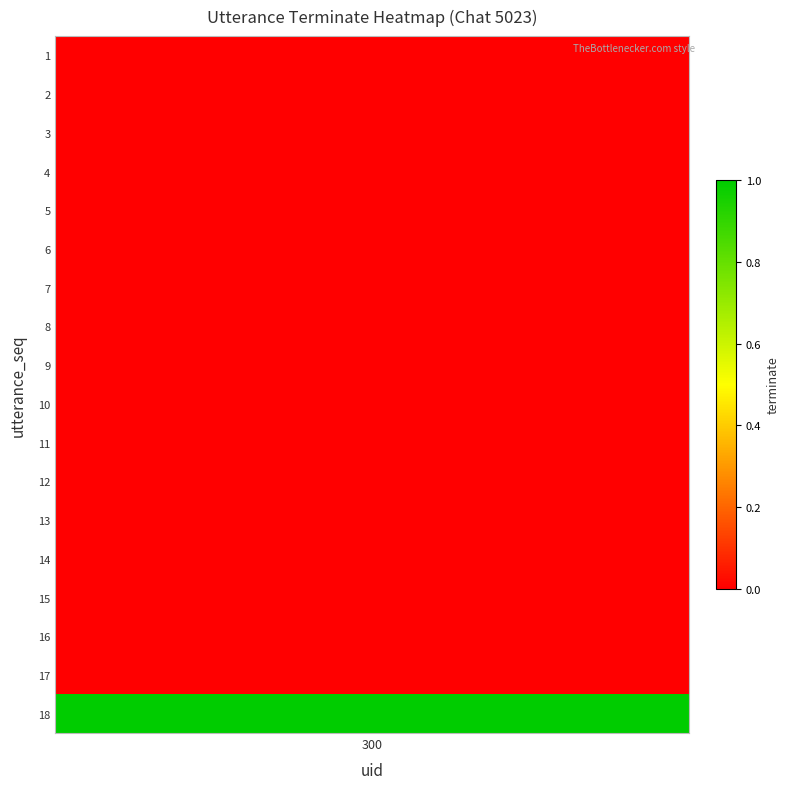

Reading left to right, extract all data points from this chart.

0	0	0	0	0	0	0	0	0	0	0	0	0	0	0	0	0	1